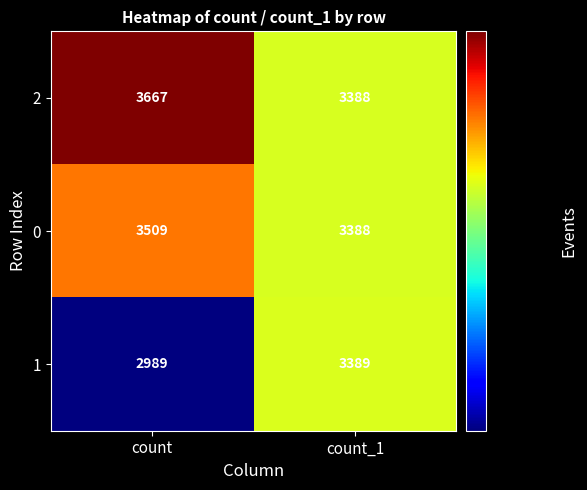

At which label does 2 reach its peak?

count